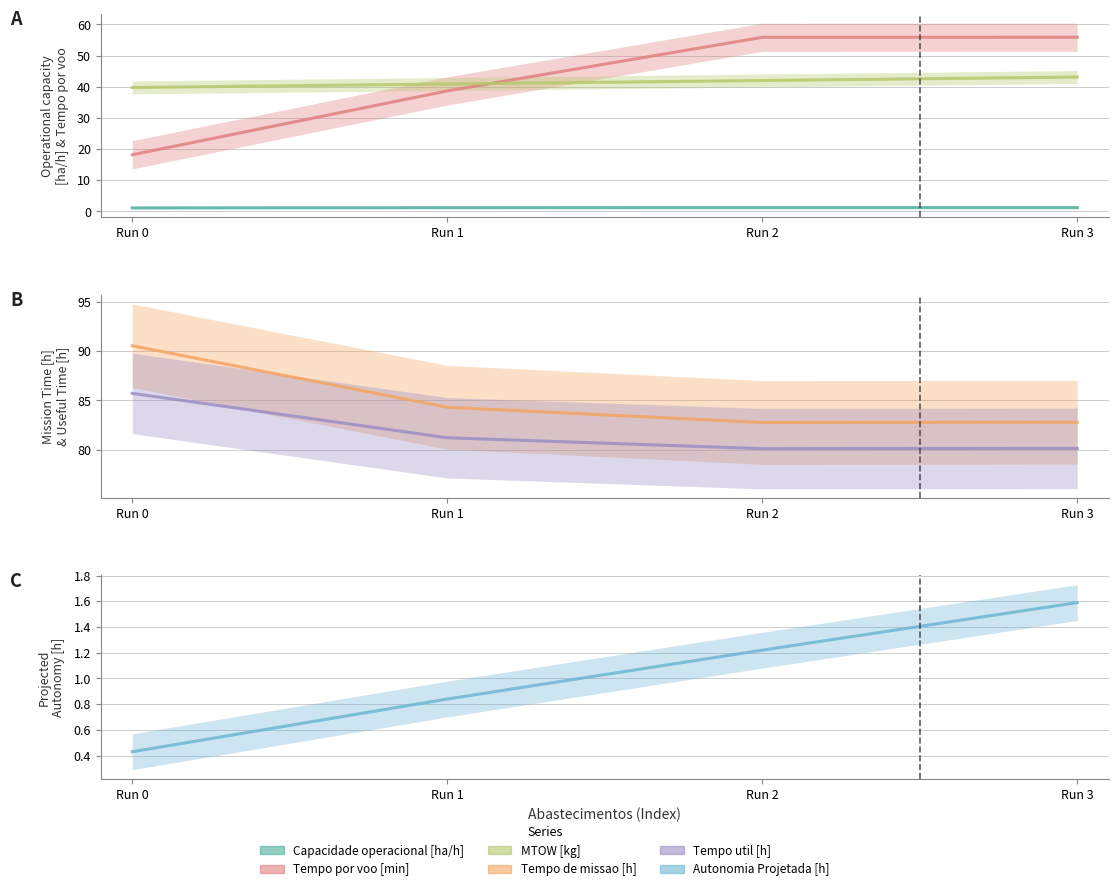

List the series in order of their peak value, highest first.

Tempo de missao [h], Tempo util [h], Tempo por voo [min], MTOW [kg], Autonomia Projetada [h], Capacidade operacional [ha/h]